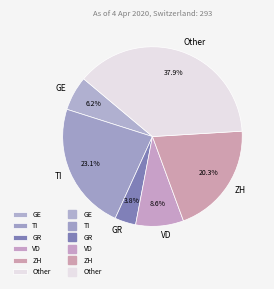

Combined, what portion of the pie is VD and GE?

14.8%